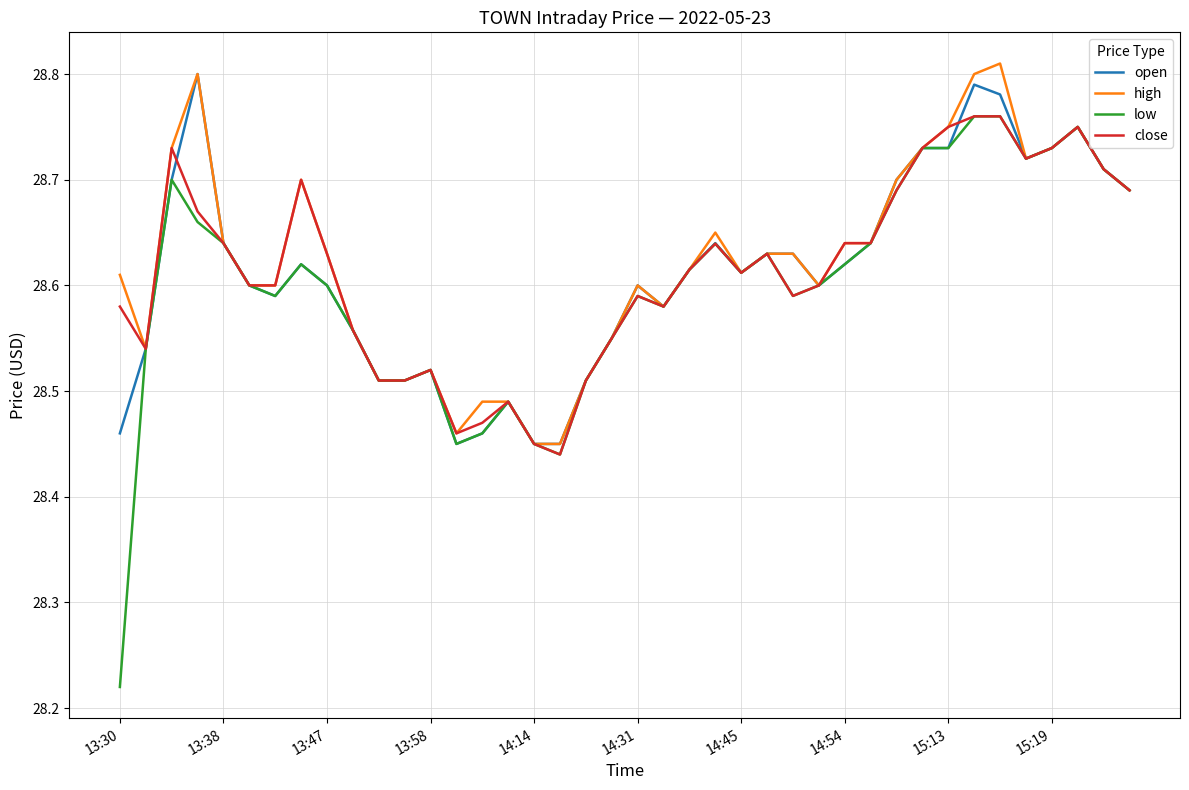

Count the number of categories in the chart.

40